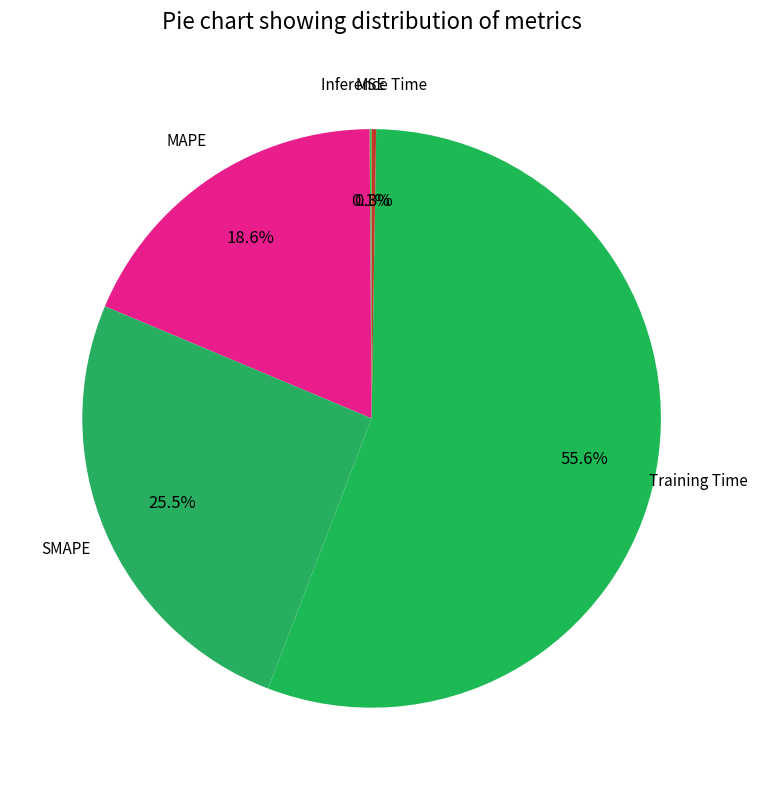

To the nearest percent, what is the difference between the largest and smallest slice percentages?

55%